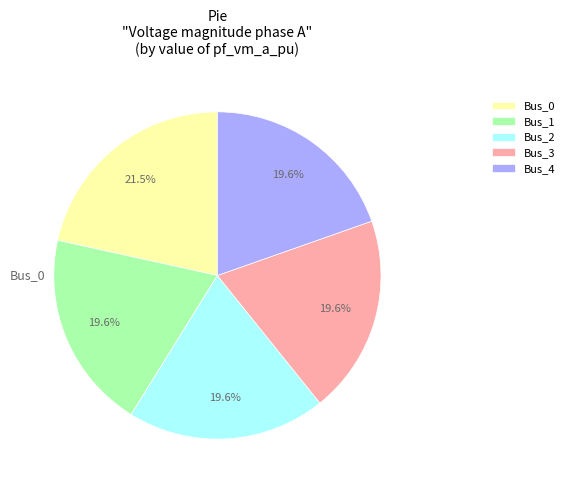

Is there a majority slice in this chart?

No